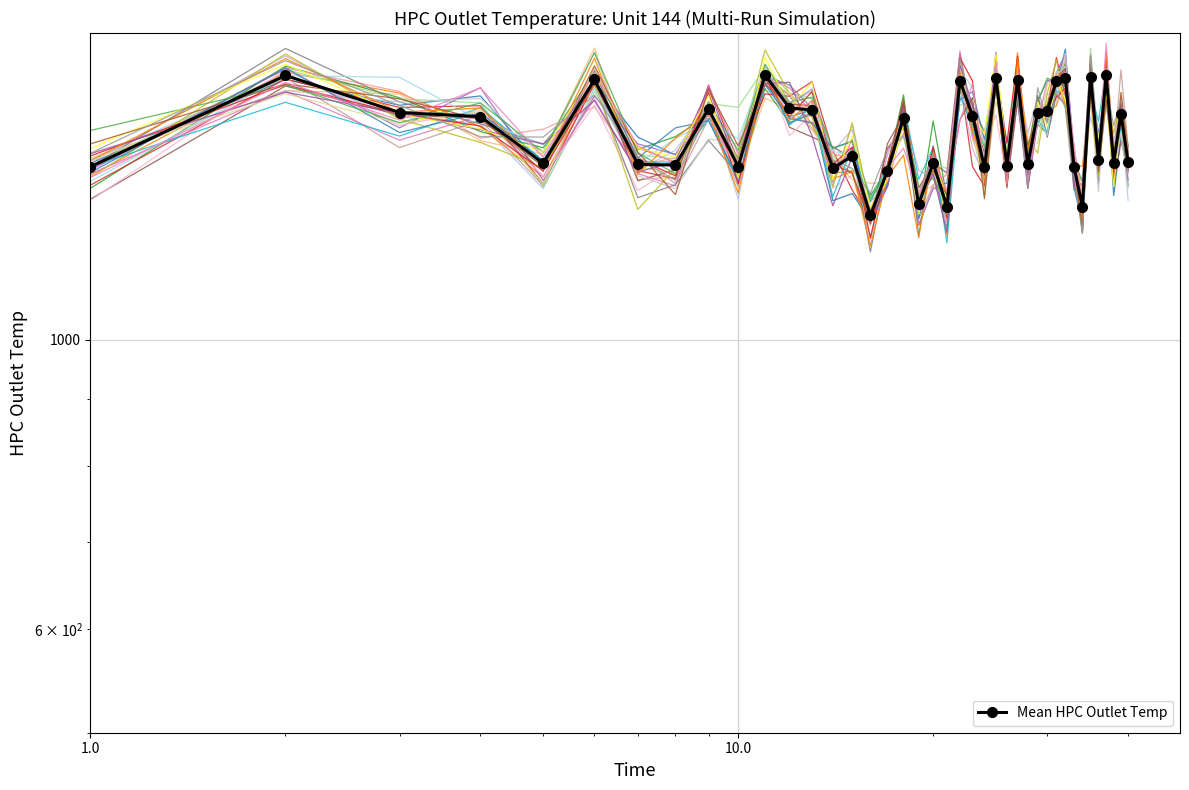

How many values are below 1478?

20